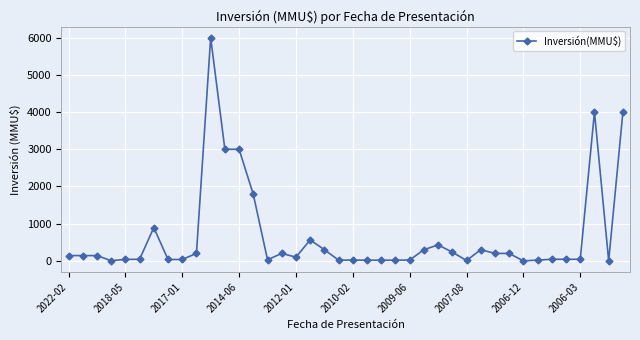

What is the difference between the maximum and second lowest values?

6000